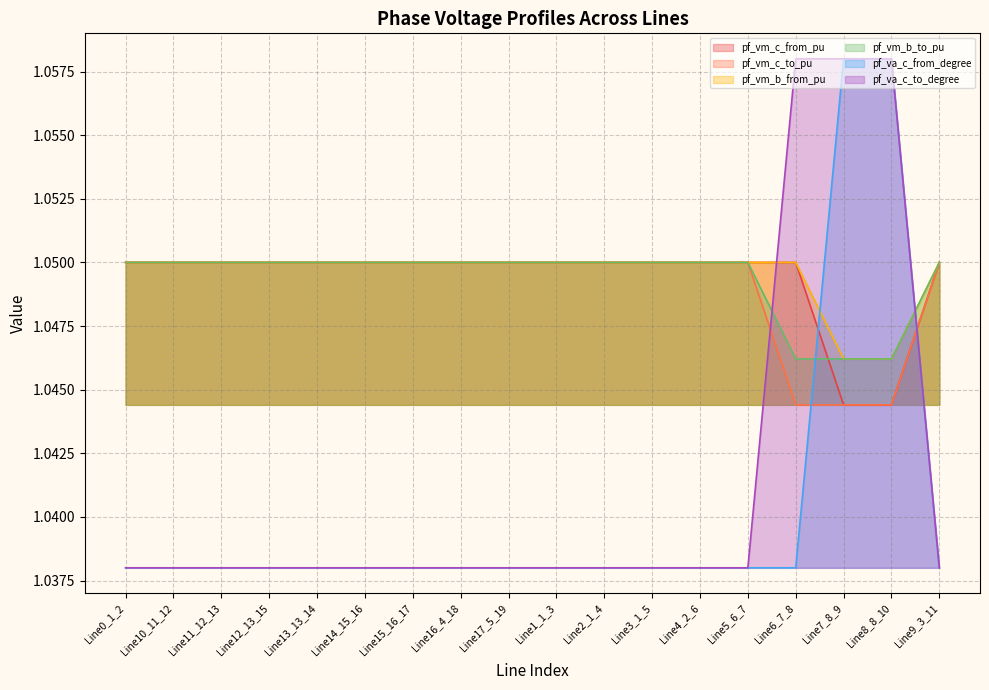

What is the sum of the pf_vm_b_from_pu values at Line6_7_8 and Line4_2_6?

2.1